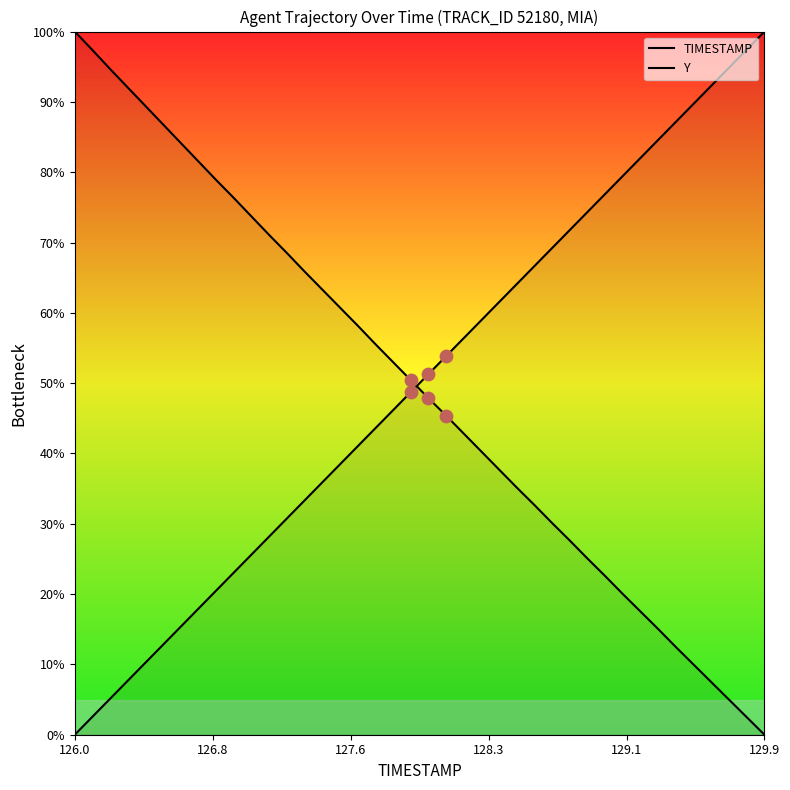

Which series has the widest spread of Y values?

TIMESTAMP